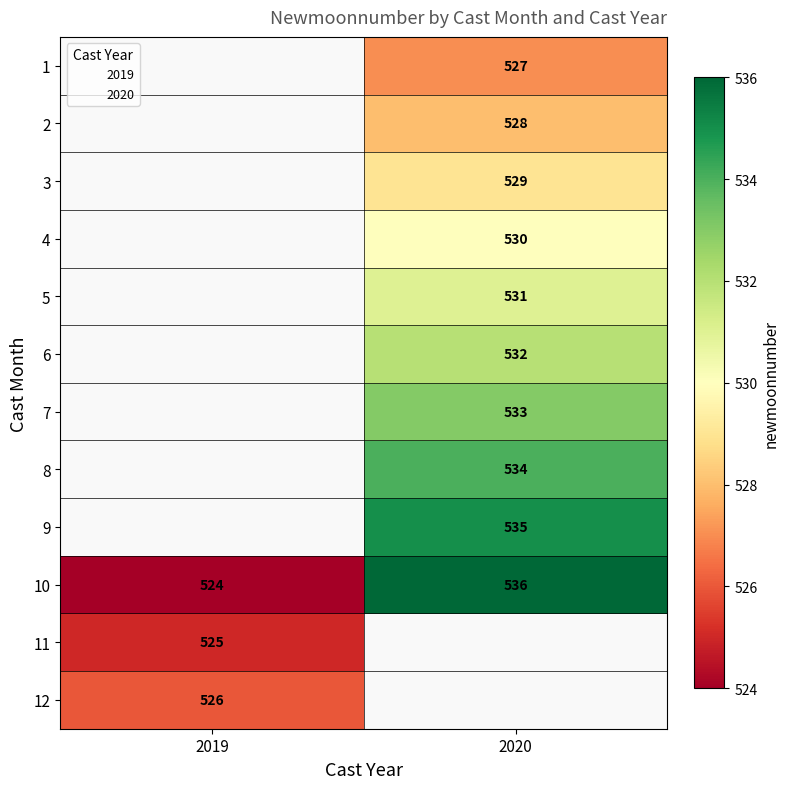

Read the 8 value at 2020.

534.0